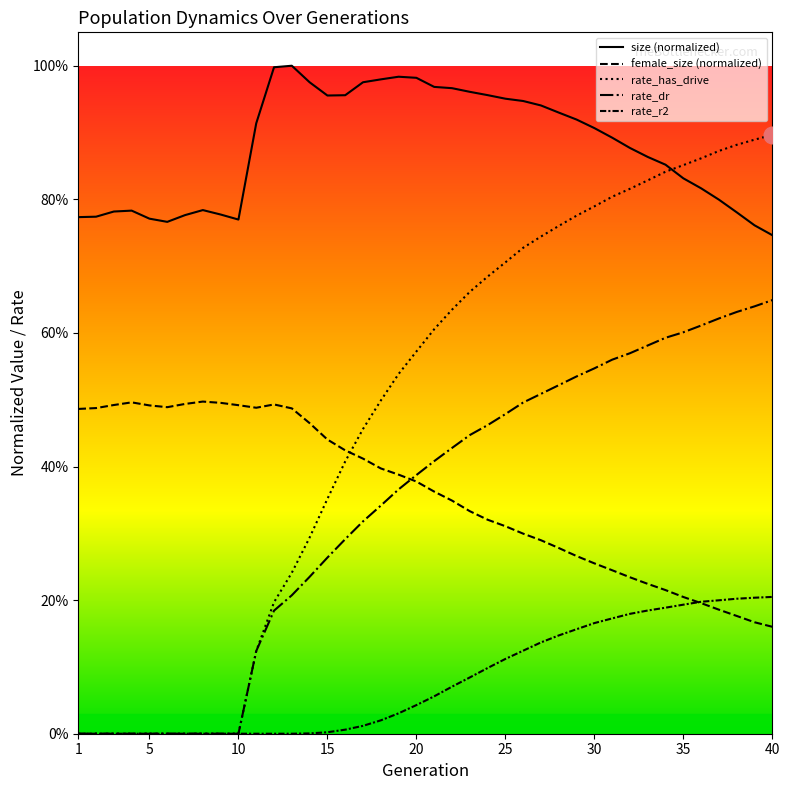

True or false: rate_has_drive and rate_r2 intersect in this chart.

False